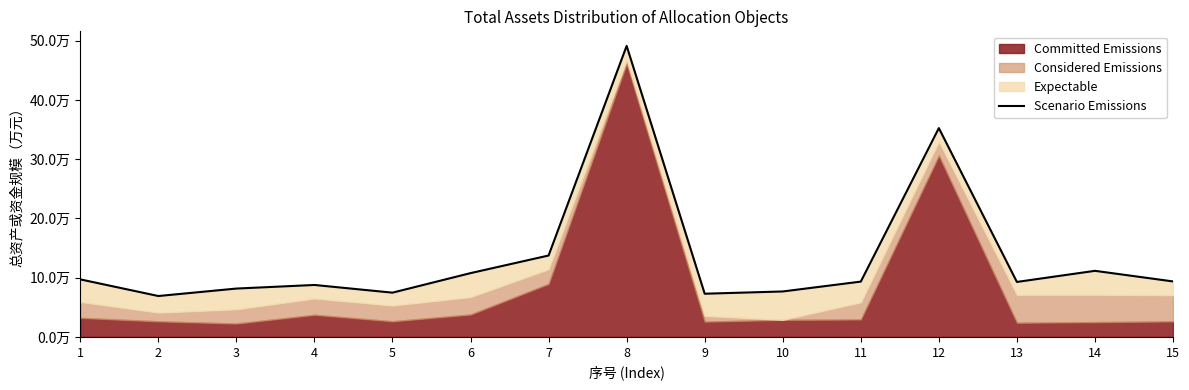

Where is the data nearest to the value 280182?

12